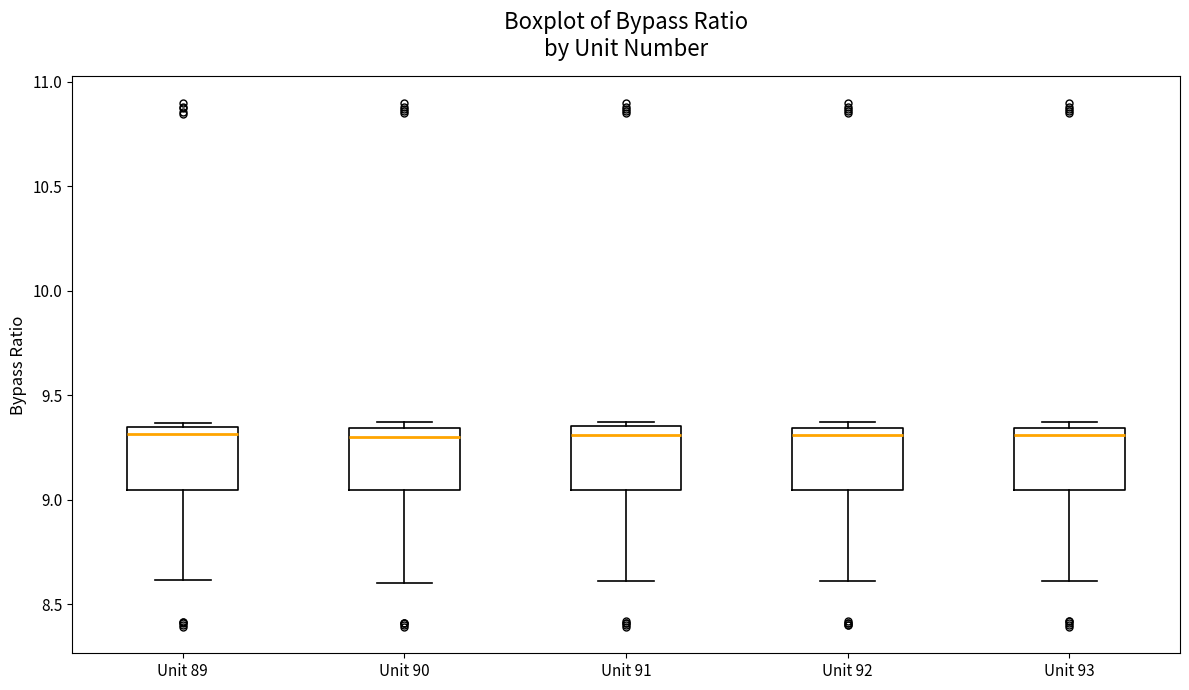

Where is the lower edge of the box for Unit 90 on the y-axis? The values are not printed on the chart, so give them approximately, as read against the axis.

9.05